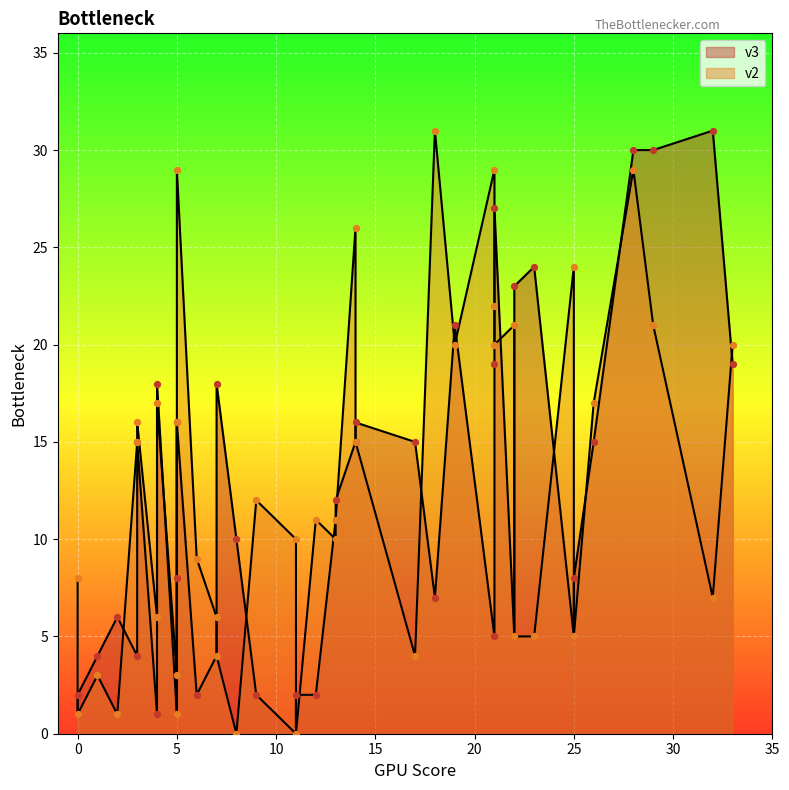

What are all the series names shown in the legend?

v3, v2